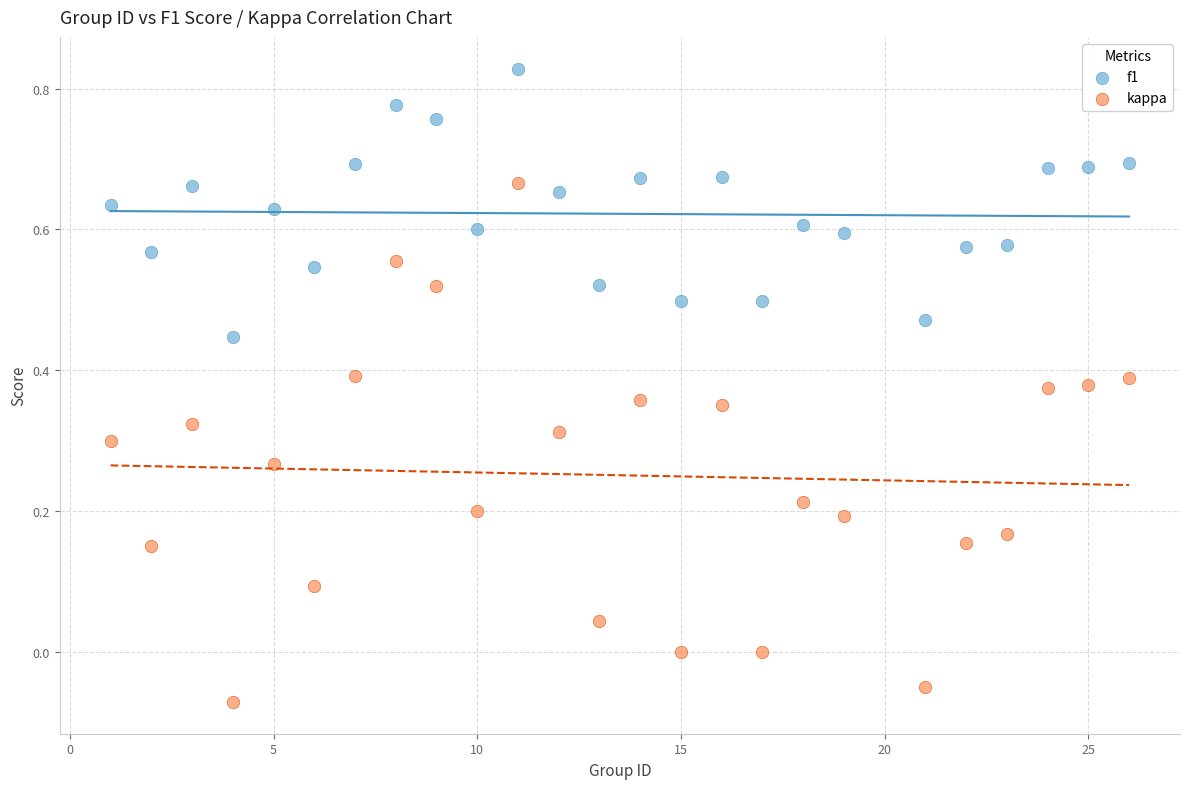

Which series reaches the maximum Y coordinate?

f1